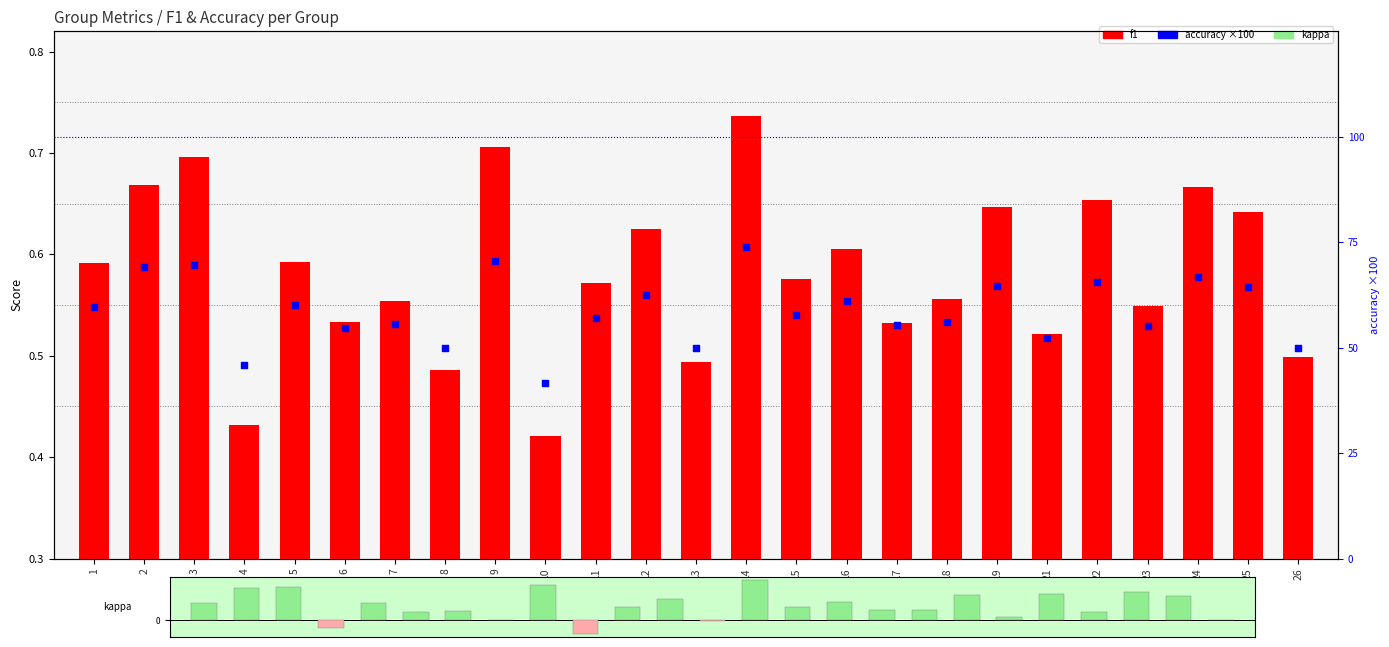

At which category is the sum across all series the highest?

14